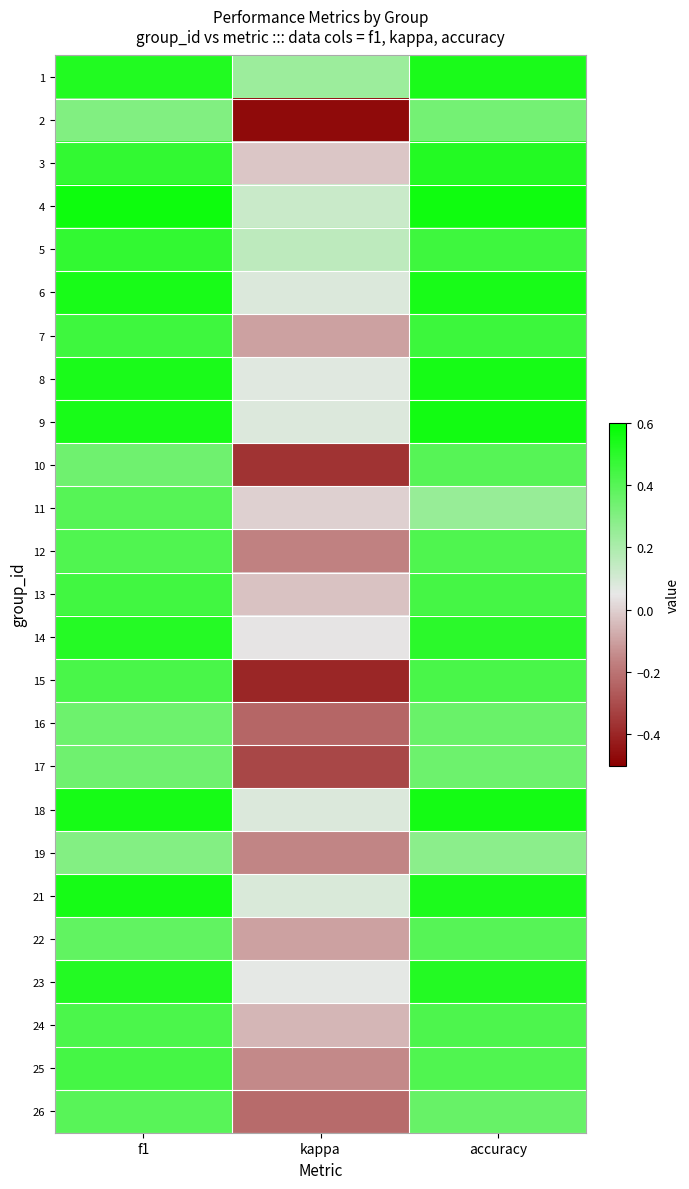

Reading left to right, what are all the values shown in this chart?

1: f1=0.5	kappa=0.2	accuracy=0.5
2: f1=0.3	kappa=-0.5	accuracy=0.3
3: f1=0.5	kappa=-0.0	accuracy=0.5
4: f1=0.6	kappa=0.1	accuracy=0.6
5: f1=0.5	kappa=0.2	accuracy=0.5
6: f1=0.5	kappa=0.1	accuracy=0.5
7: f1=0.5	kappa=-0.1	accuracy=0.5
8: f1=0.5	kappa=0.1	accuracy=0.5
9: f1=0.5	kappa=0.1	accuracy=0.6
10: f1=0.3	kappa=-0.4	accuracy=0.4
11: f1=0.4	kappa=0.0	accuracy=0.2
12: f1=0.4	kappa=-0.2	accuracy=0.4
13: f1=0.4	kappa=-0.0	accuracy=0.4
14: f1=0.5	kappa=0.0	accuracy=0.5
15: f1=0.4	kappa=-0.4	accuracy=0.4
16: f1=0.3	kappa=-0.2	accuracy=0.4
17: f1=0.3	kappa=-0.3	accuracy=0.3
18: f1=0.5	kappa=0.1	accuracy=0.6
19: f1=0.3	kappa=-0.2	accuracy=0.3
21: f1=0.5	kappa=0.1	accuracy=0.5
22: f1=0.4	kappa=-0.1	accuracy=0.4
23: f1=0.5	kappa=0.1	accuracy=0.5
24: f1=0.4	kappa=-0.1	accuracy=0.4
25: f1=0.4	kappa=-0.1	accuracy=0.4
26: f1=0.4	kappa=-0.2	accuracy=0.4